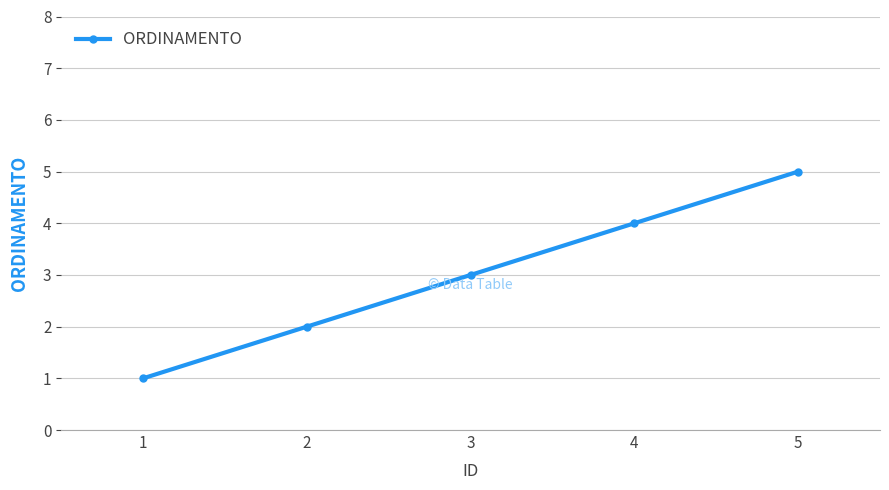

How many values are below 3?

2